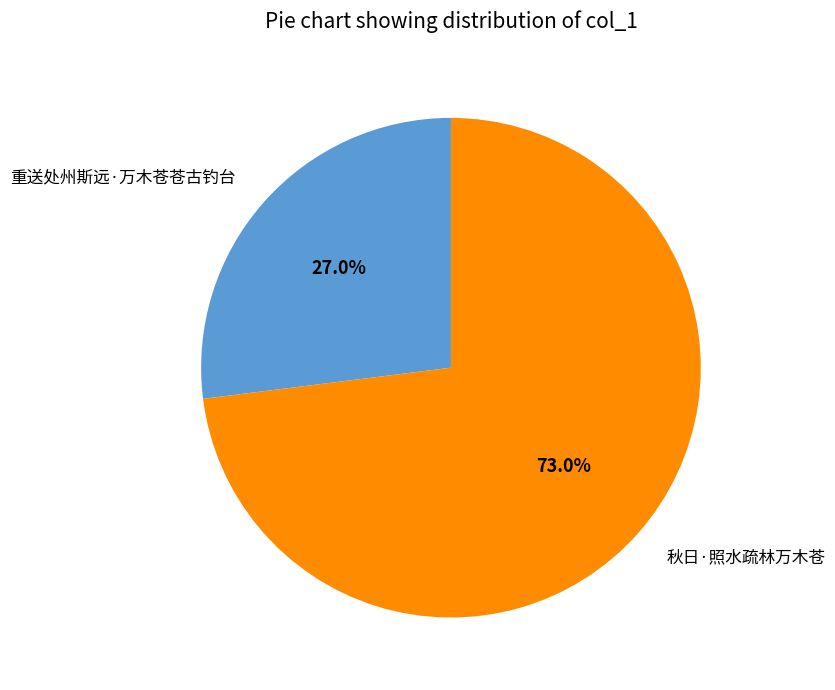

Do 重送处州斯远·万木苍苍古钓台 and 秋日·照水疏林万木苍 together represent more than half of the pie?

Yes